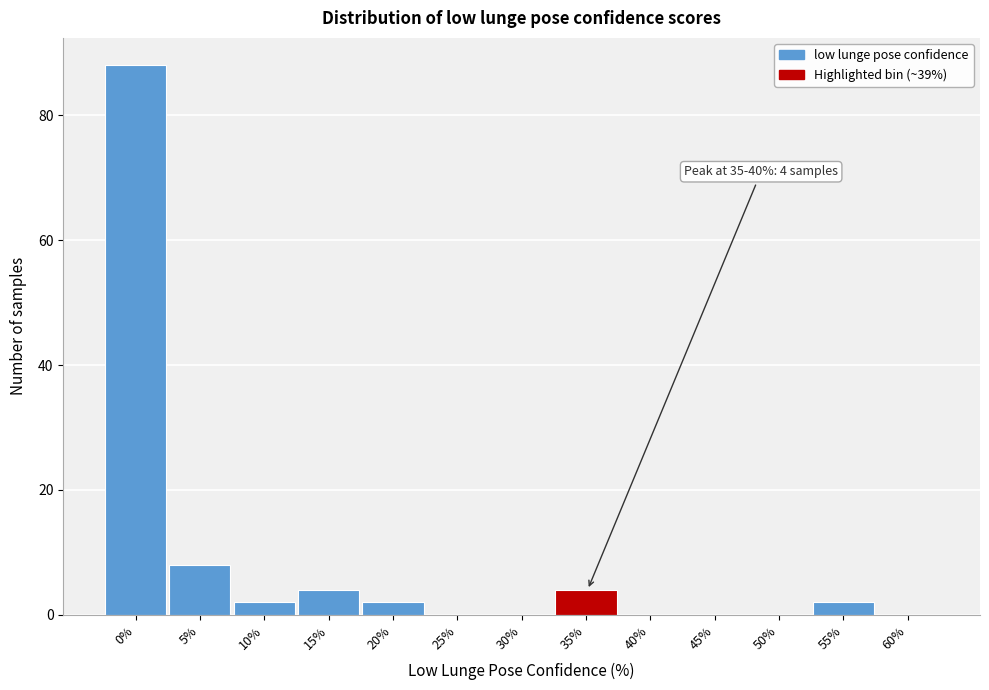

Reading left to right, list all the values displayed in this chart.

0%=88	5%=8	10%=2	15%=4	20%=2	25%=0	30%=0	35%=4	40%=0	45%=0	50%=0	55%=2	60%=0